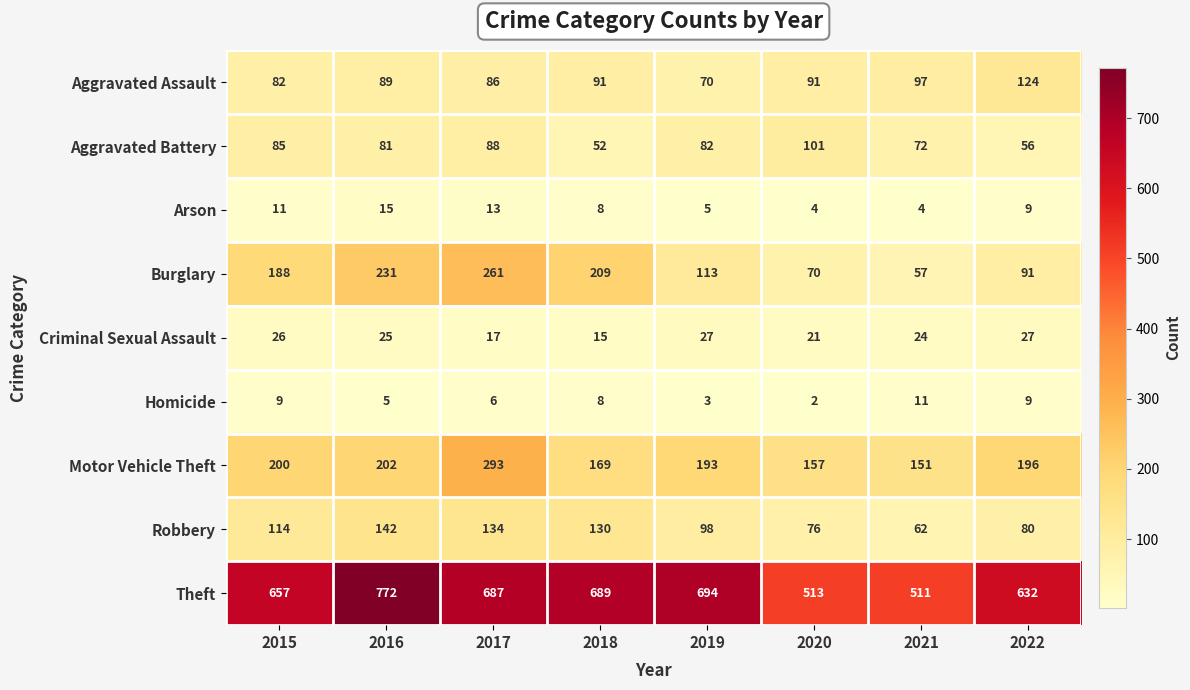

Count the number of data series in this chart.

9